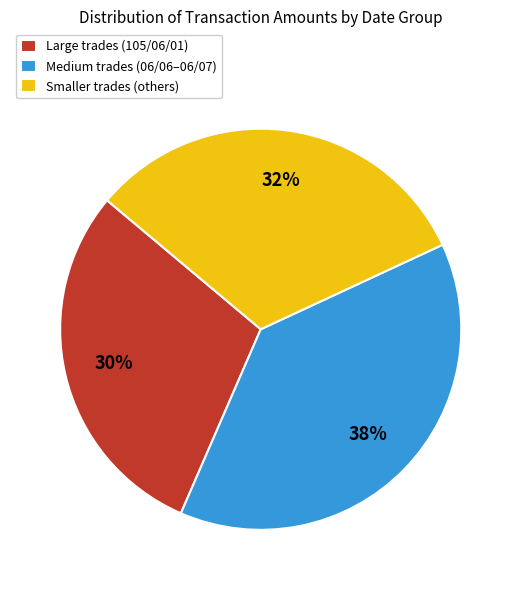

Approximately how many times larger is the value at Smaller trades (others) compared to Medium trades (06/06–06/07)?

0.8